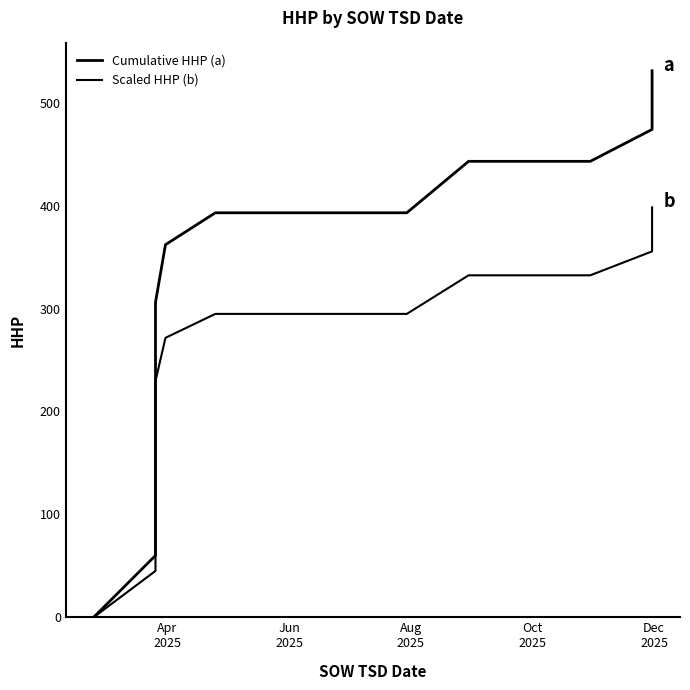

True or false: Scaled HHP (b) and Cumulative HHP (a) intersect in this chart.

False